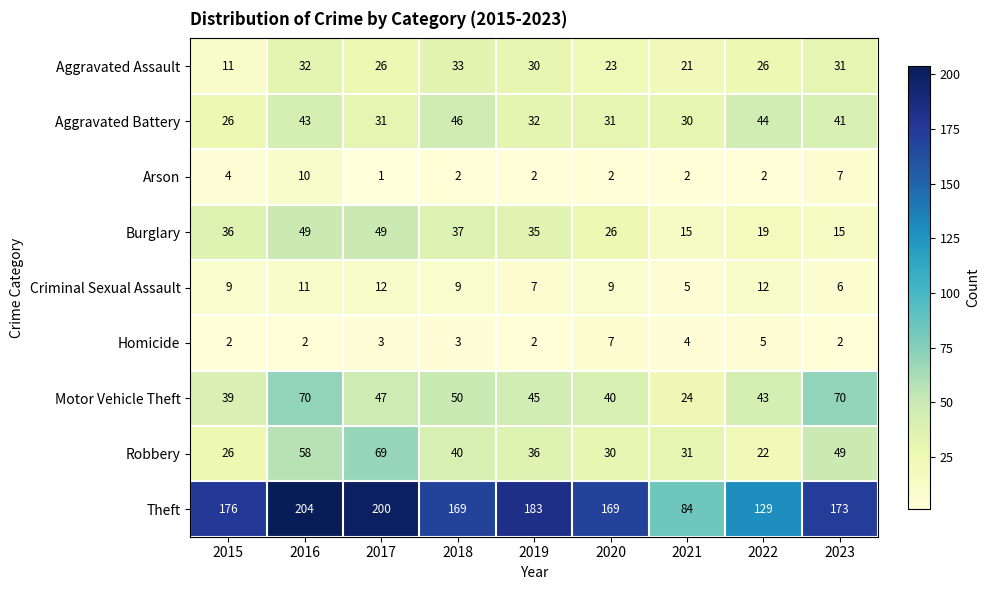

How many categories are shown in the chart?

9